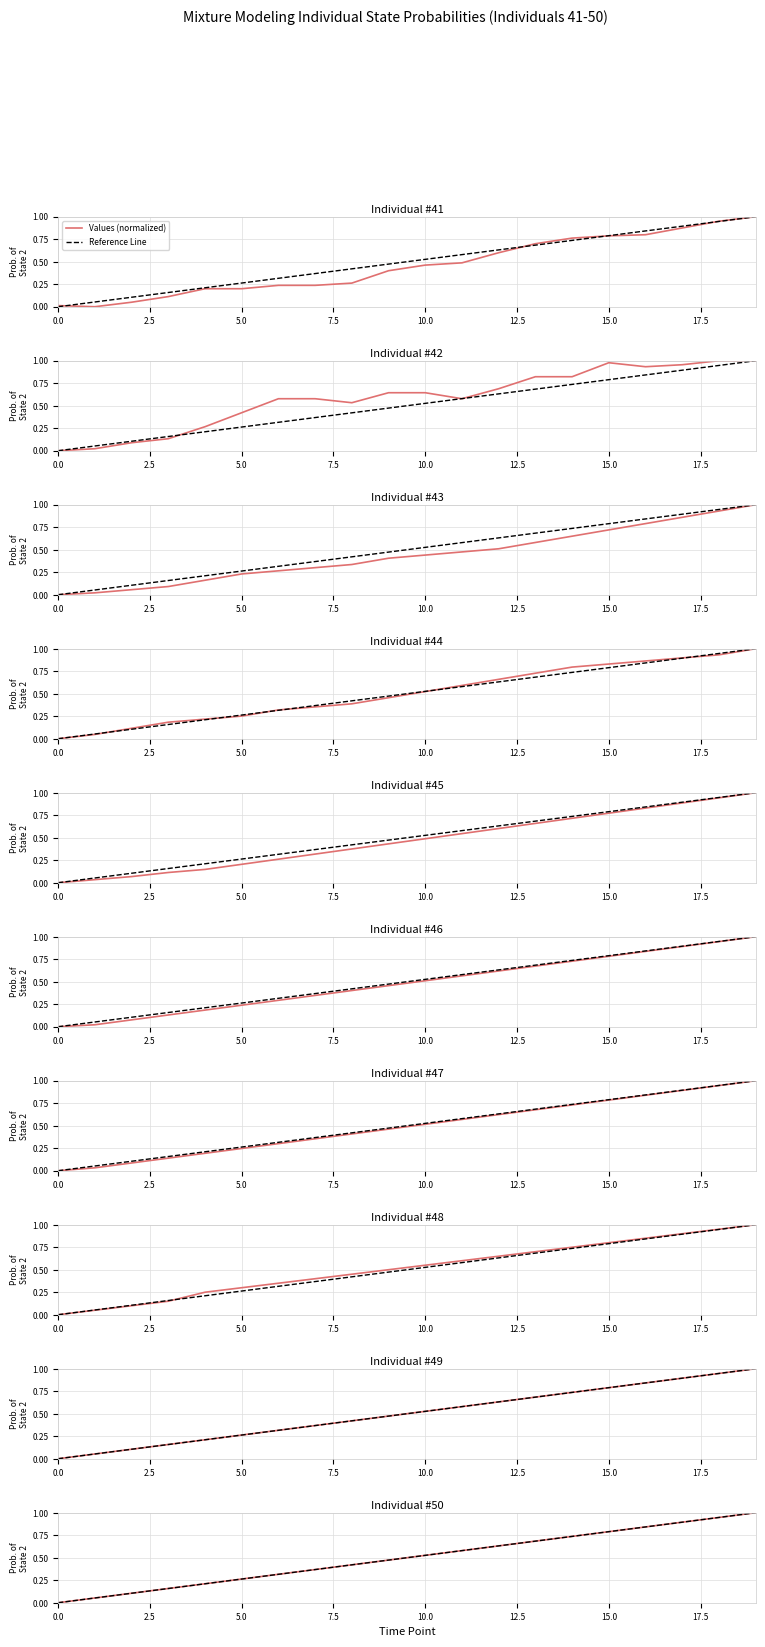

Does the chart display data point markers on the line(s)?

No